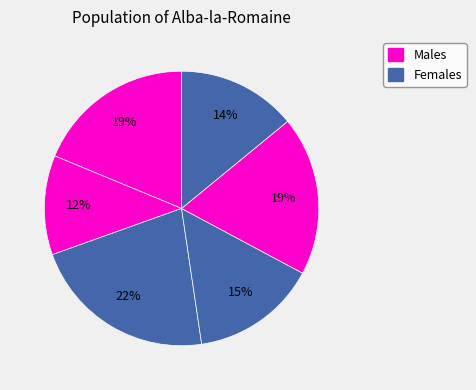

Count the number of slices in the pie.

6